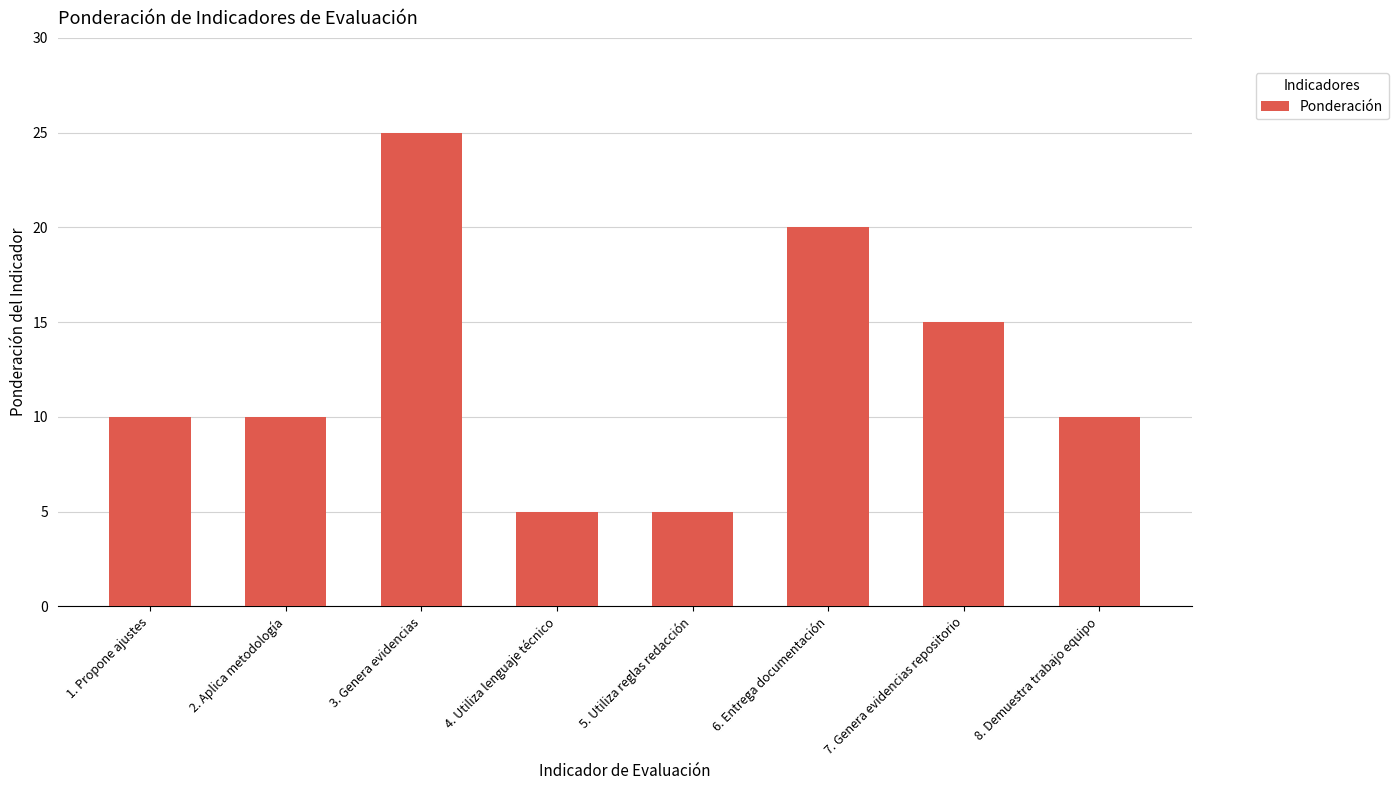

Reading right to left, extract all data points from this chart.

8. Demuestra trabajo equipo=10	7. Genera evidencias repositorio=15	6. Entrega documentación=20	5. Utiliza reglas redacción=5	4. Utiliza lenguaje técnico=5	3. Genera evidencias=25	2. Aplica metodología=10	1. Propone ajustes=10